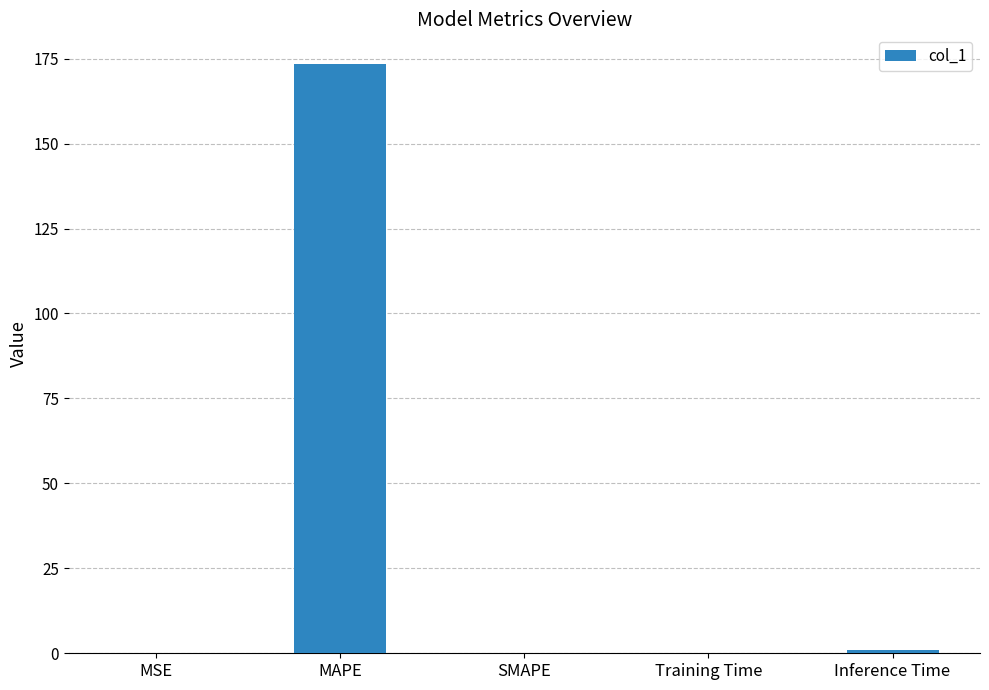

Are the bars horizontal?

No